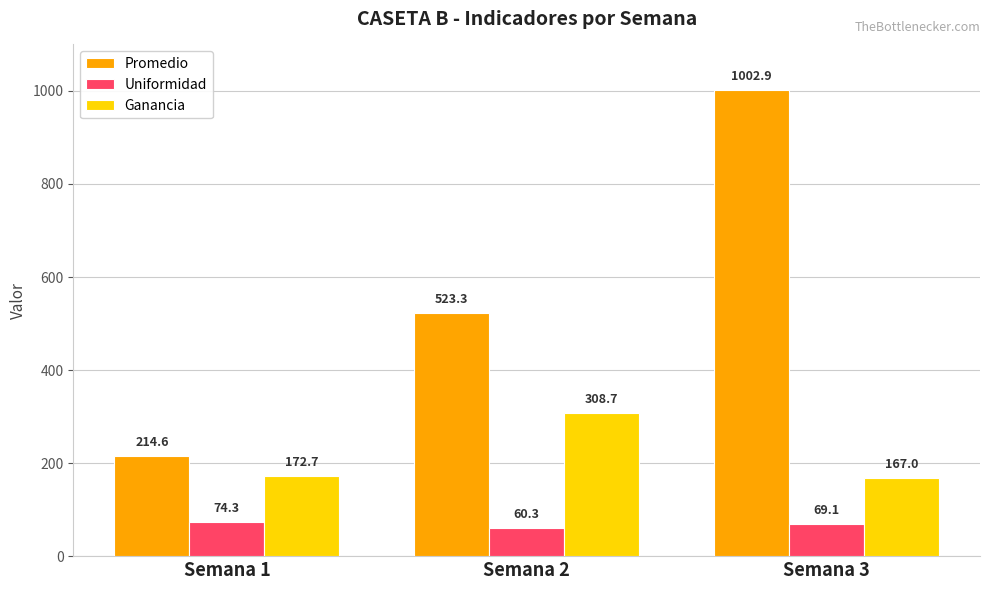

Reading left to right, extract all data points from this chart.

Promedio: 214.6	523.3	1002.9
Uniformidad: 74.3	60.3	69.1
Ganancia: 172.7	308.7	167.0